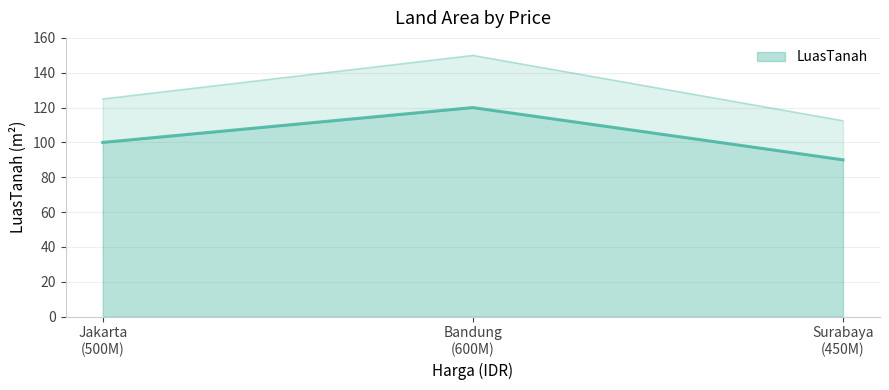

How many data points does each series have?

3